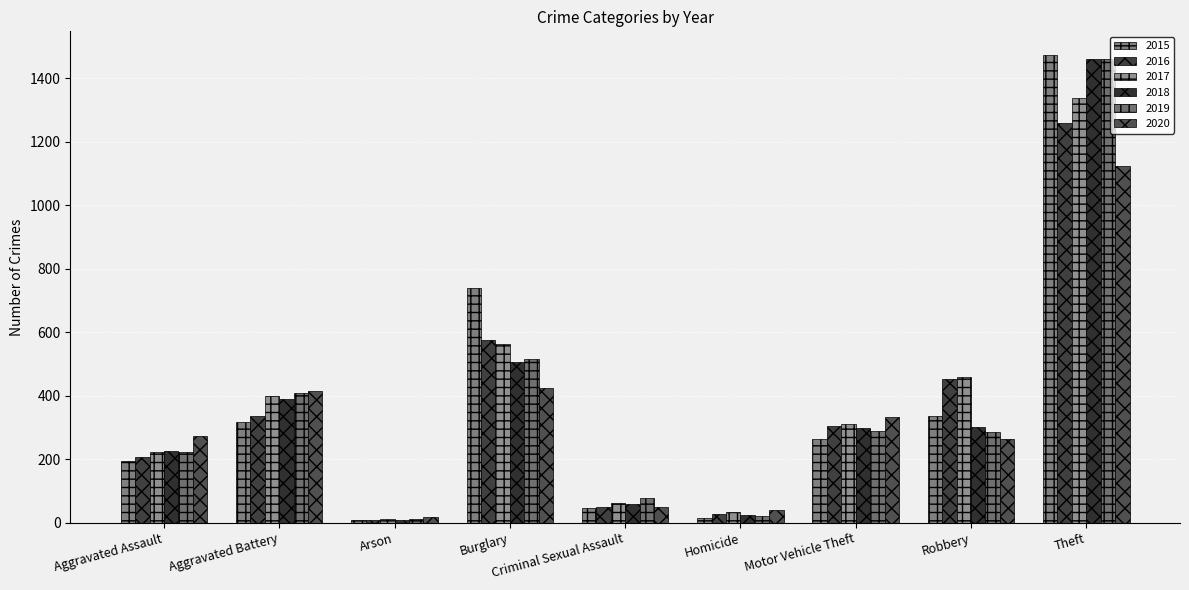

What is the value of the 2018 bar at the 6th from the left?

25